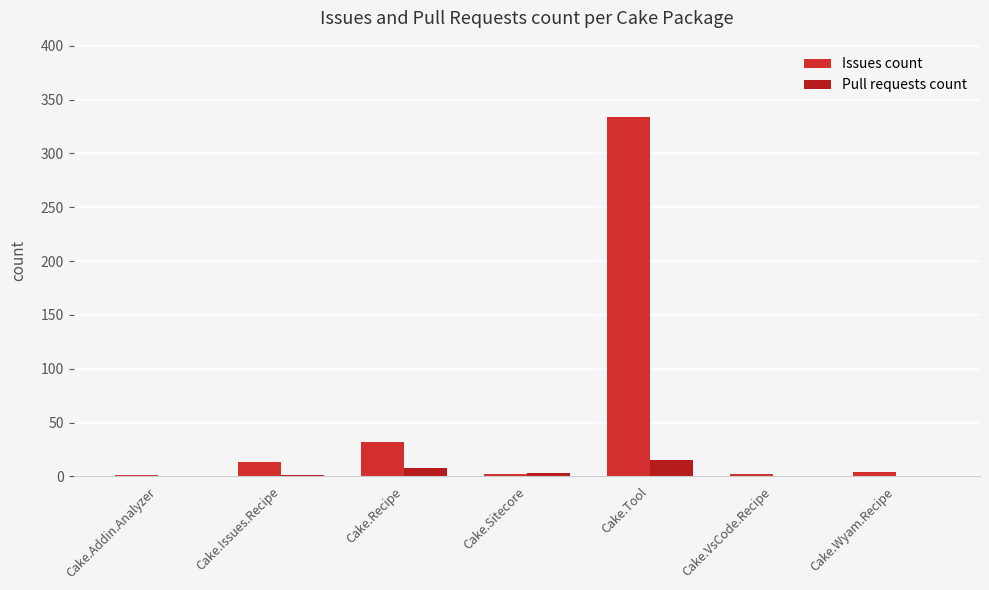

Reading right to left, list all the values displayed in this chart.

Issues count: Cake.Wyam.Recipe=4	Cake.VsCode.Recipe=2	Cake.Tool=334	Cake.Sitecore=2	Cake.Recipe=32	Cake.Issues.Recipe=13	Cake.Addin.Analyzer=1
Pull requests count: Cake.Wyam.Recipe=0	Cake.VsCode.Recipe=0	Cake.Tool=15	Cake.Sitecore=3	Cake.Recipe=8	Cake.Issues.Recipe=1	Cake.Addin.Analyzer=0